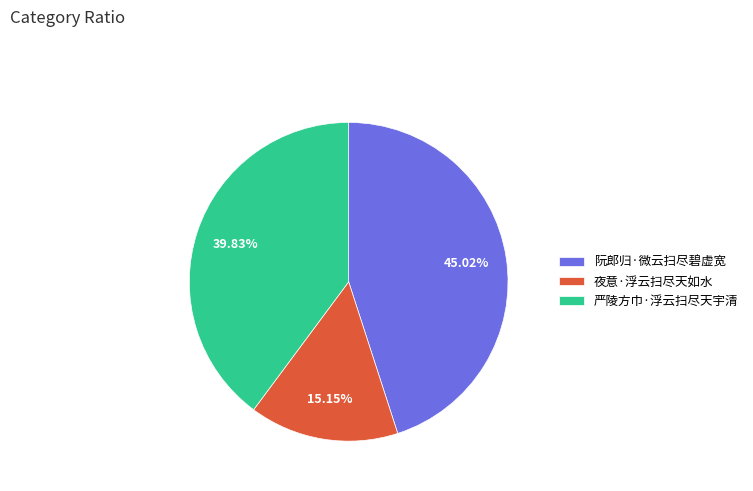

To the nearest percent, what is the average slice percentage?

33%